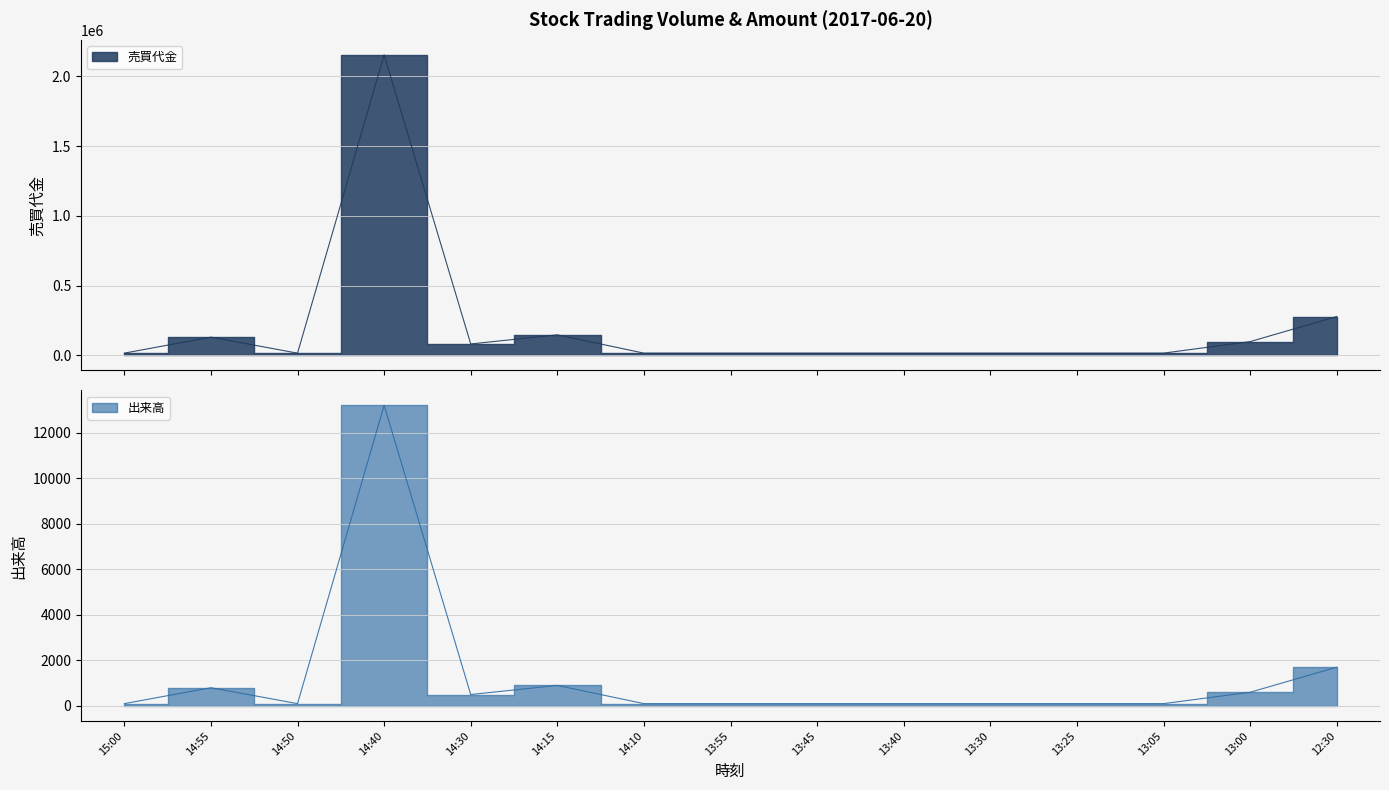

What is the value of the 出来高 point at the 3rd from the left?

100